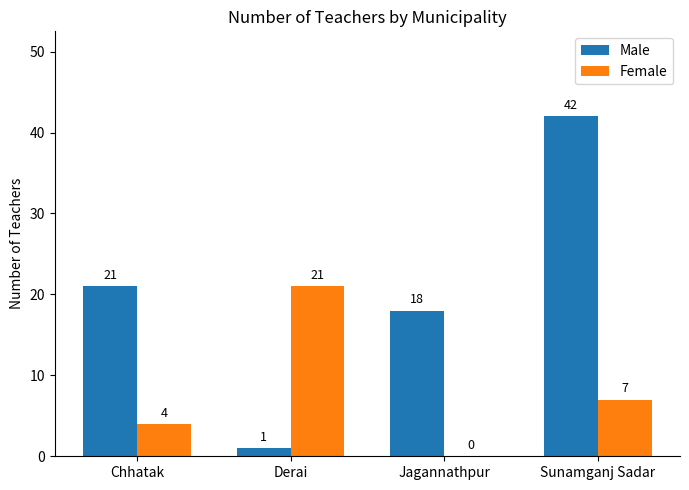

What is the sum of the Male values at Jagannathpur and Chhatak?

39